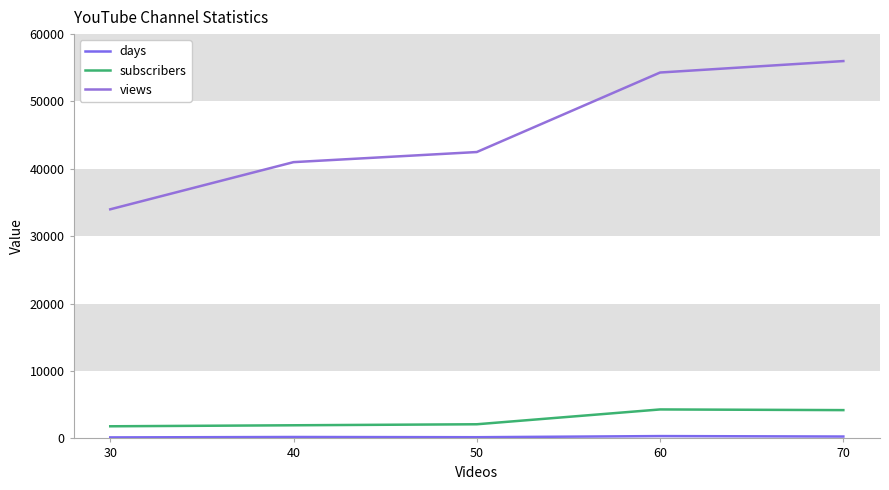

How many lines are shown in the chart?

3